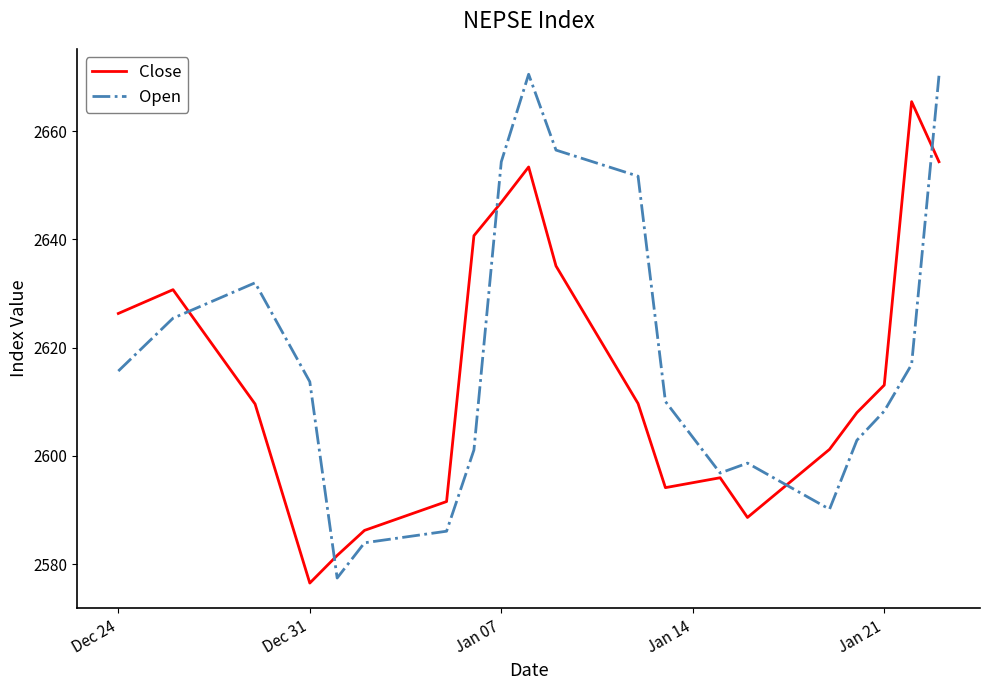

At how many categories does at least one series exceed 2607?

14